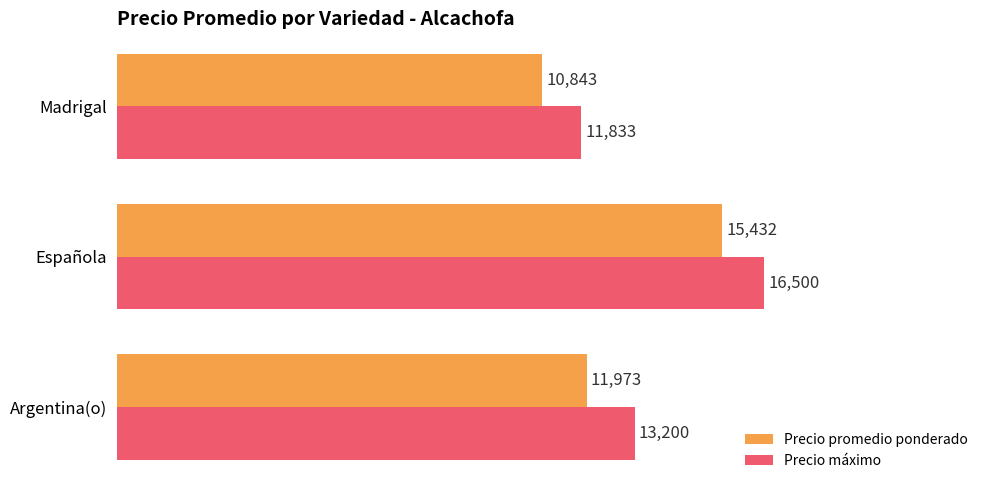

Count the Precio promedio ponderado values in the range 10843 to 15432.

3